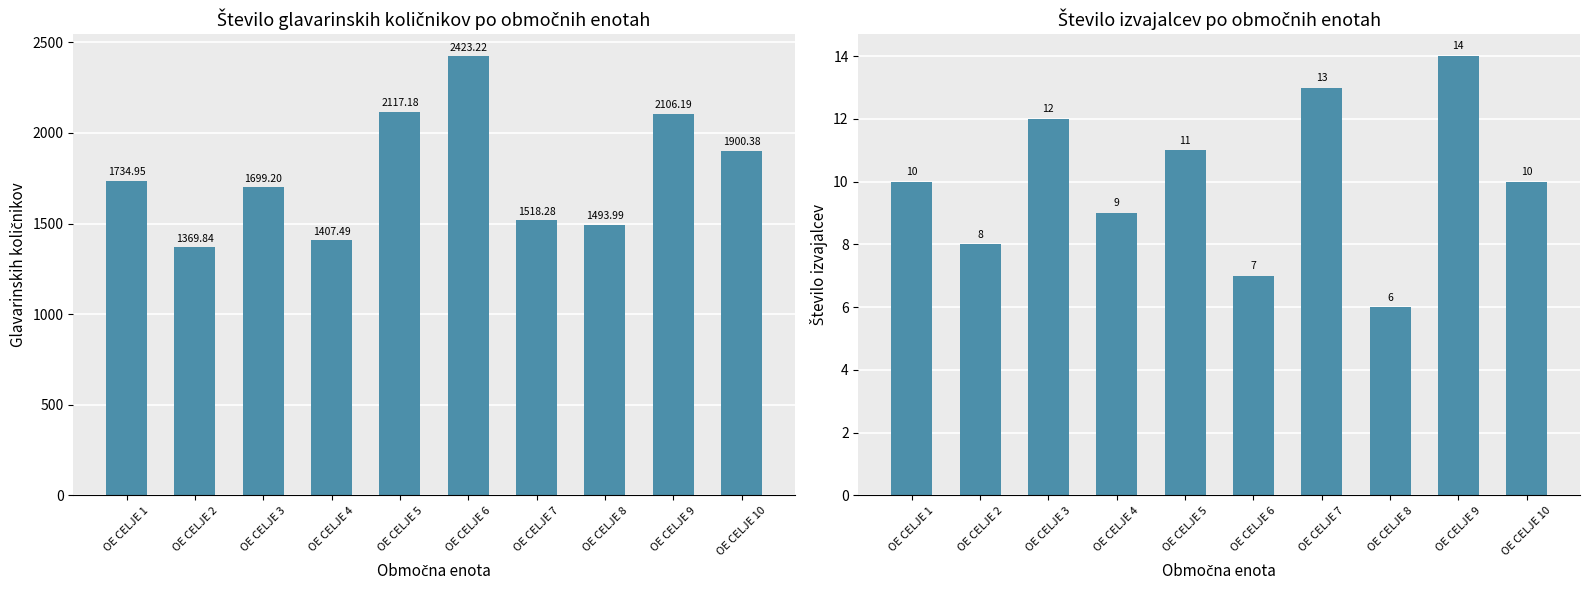

Rank the series at OE CELJE 10 from lowest to highest value.

Število izvajalcev, Glavarinskih količnikov